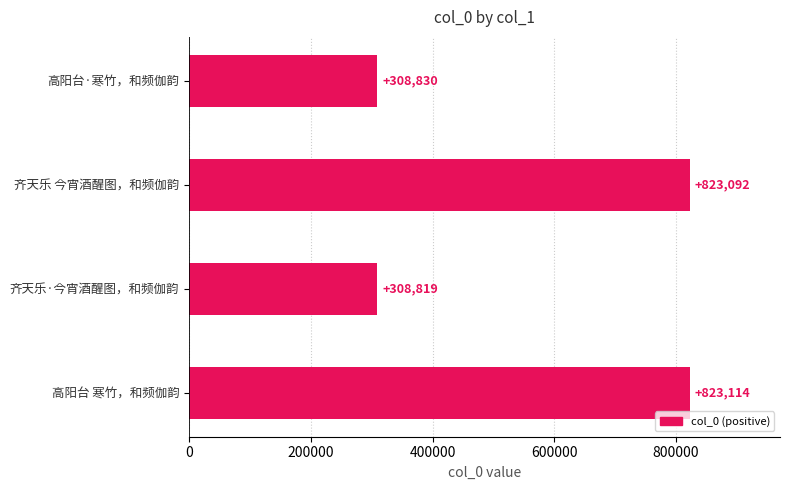

What is the smallest value displayed?

308819